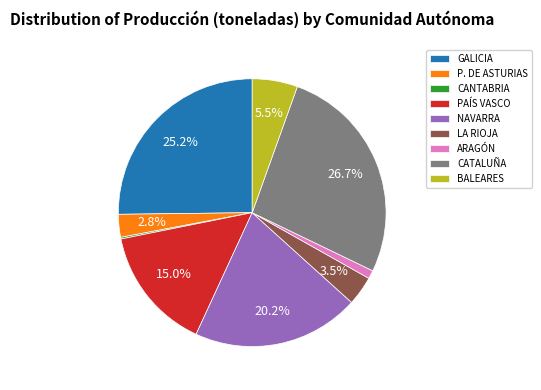

To the nearest percent, what is the combined percentage of LA RIOJA and GALICIA?

29%